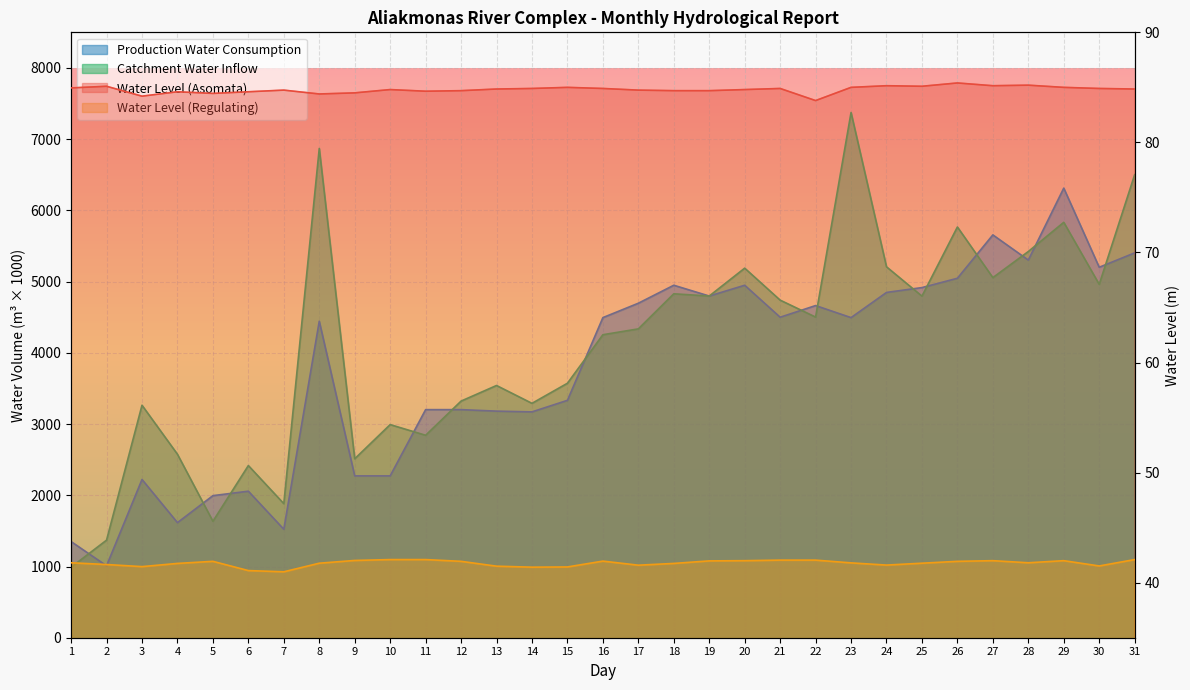

The Catchment Water Inflow series shows 5208.0 at 24. True or false?

True